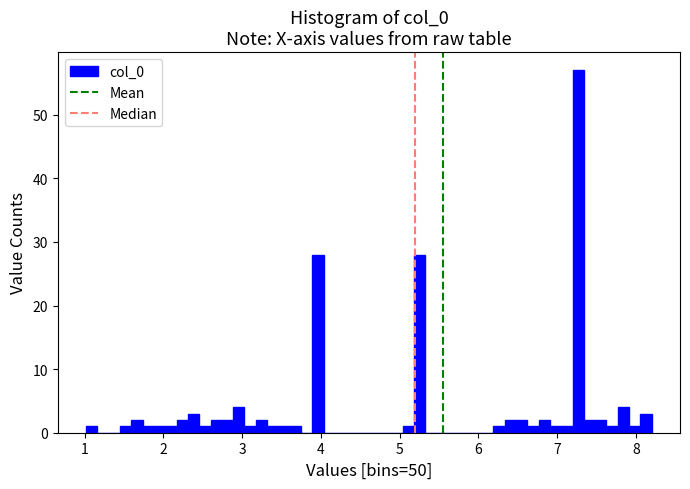

Around what value on the x-axis is the tallest bar? Give the approximate position of its centre, as read against the axis.

7.3